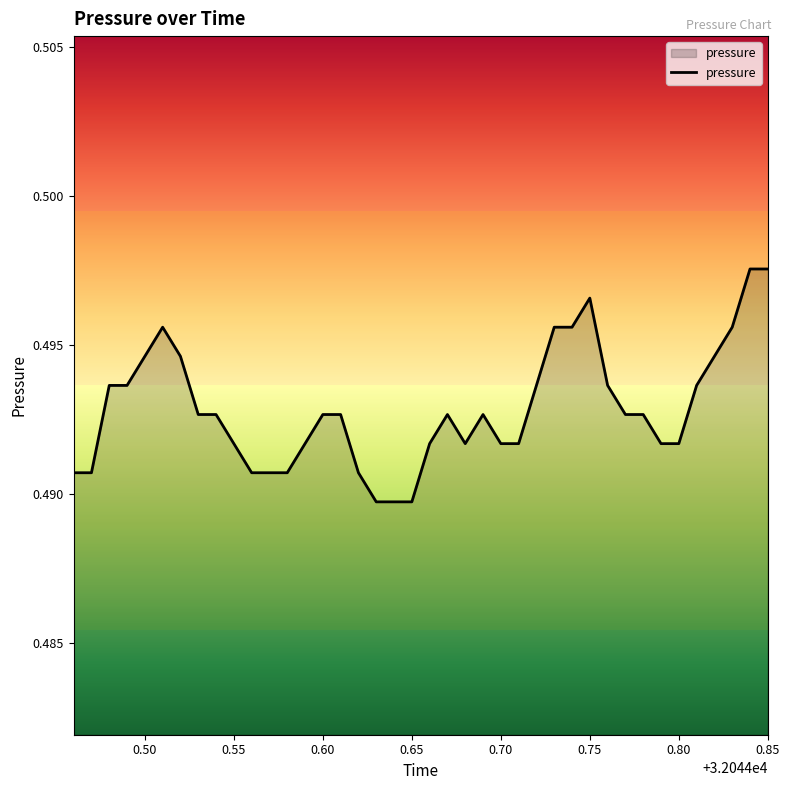

Which has a higher value, 0.60 or 0.85?

0.85